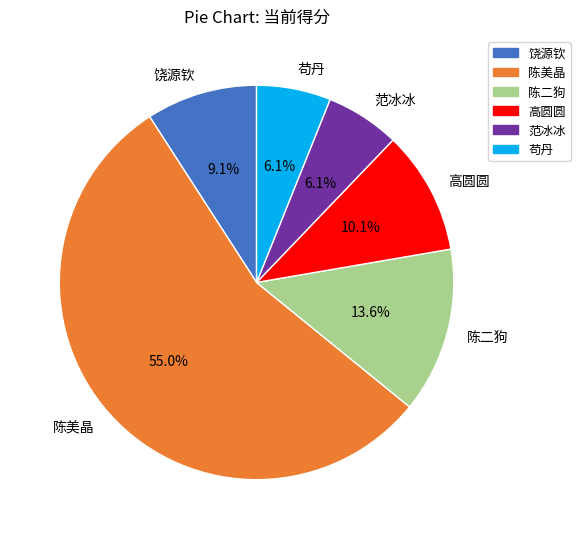

Which slice is the largest?

陈美晶